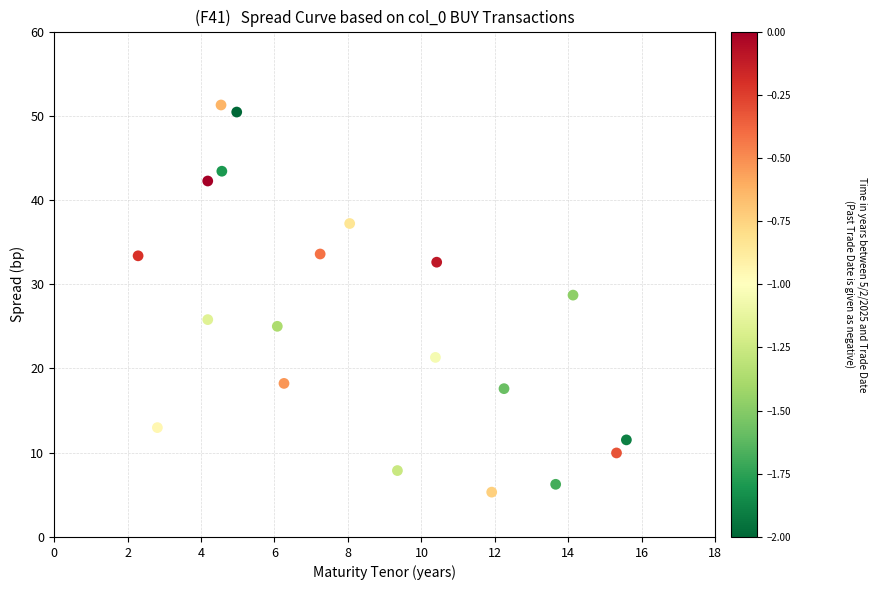

What Y value in the scatter plot is closest to 28?

28.7